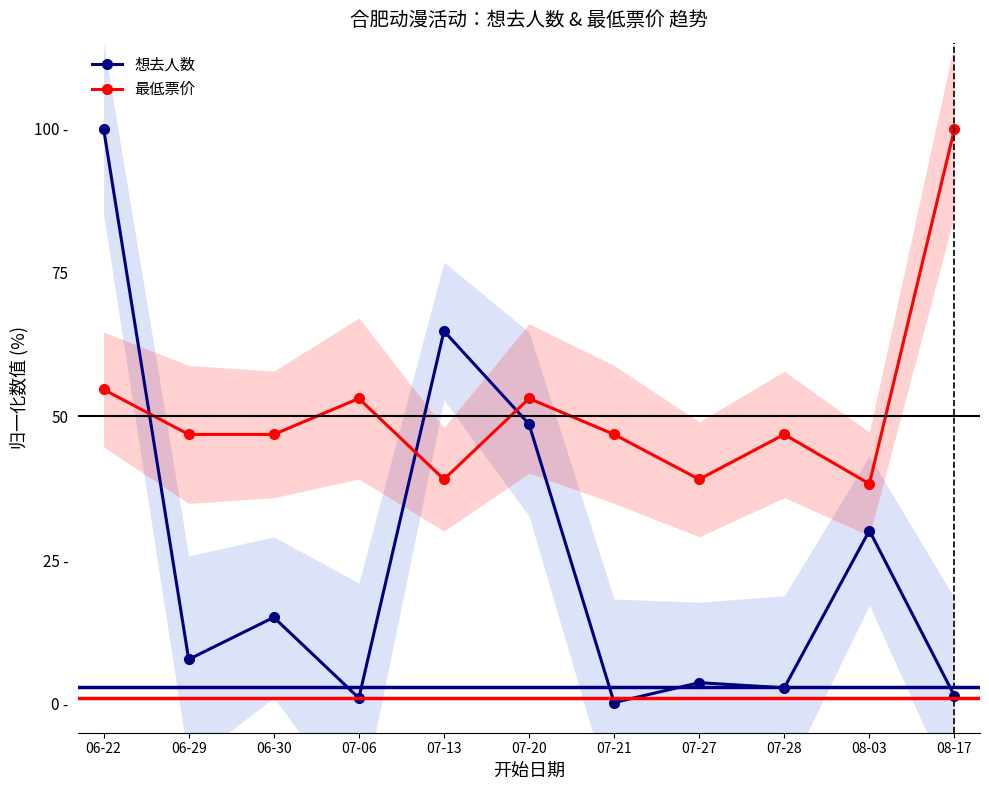

Count the number of categories in the chart.

11